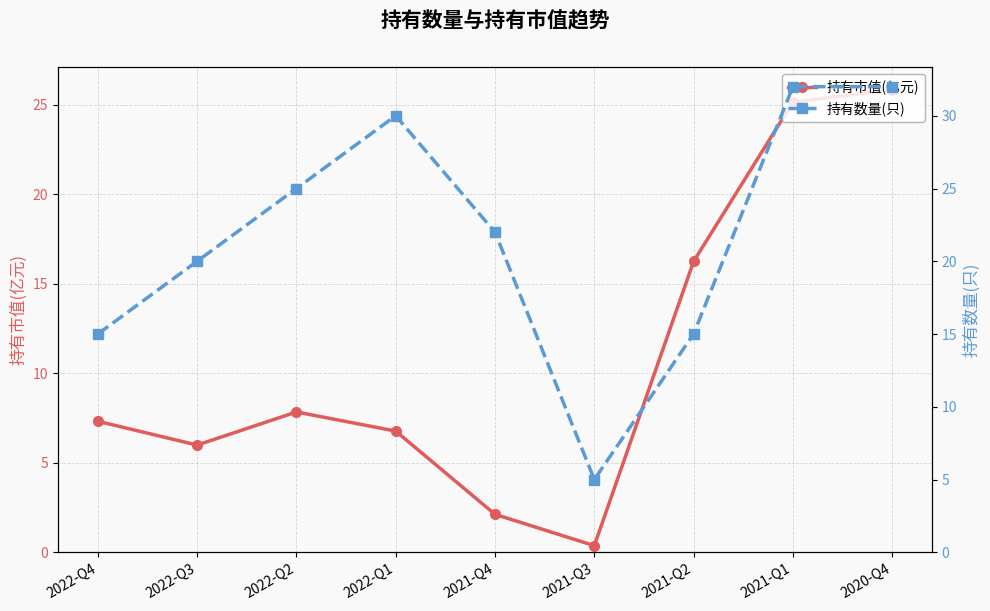

Rank the categories by 持有数量(只) value from lowest to highest.

2021-Q3, 2022-Q4, 2021-Q2, 2022-Q3, 2021-Q4, 2022-Q2, 2022-Q1, 2021-Q1, 2020-Q4